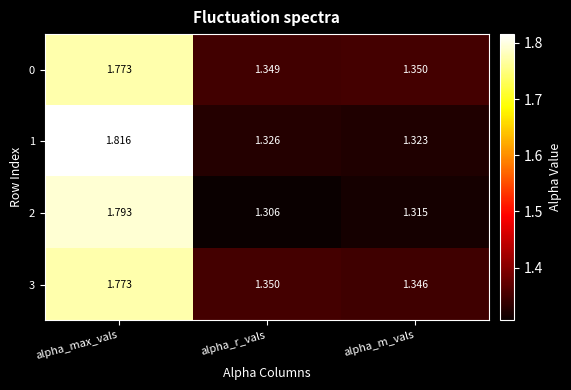

At which label is 0 closest to 1?

alpha_r_vals